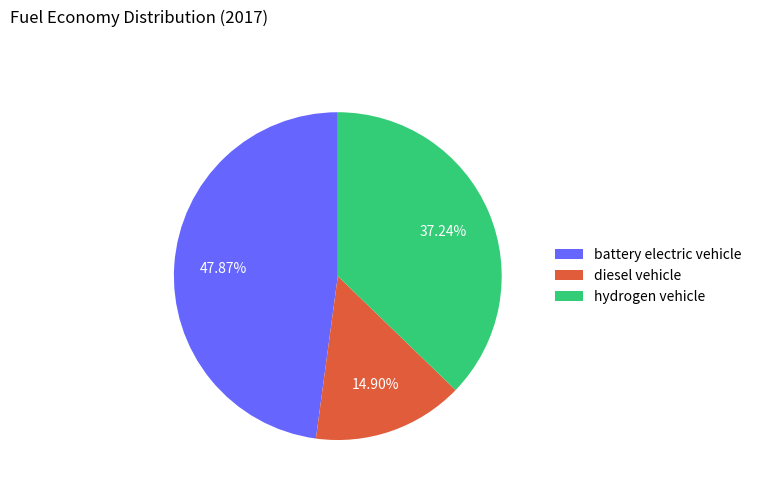

Count the number of slices in the pie.

3